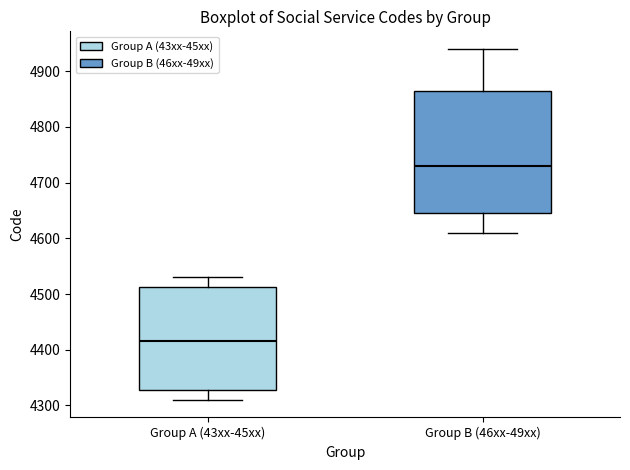

Reading left to right, read every box against the y-axis: the position of its median line, the range the box covers, and the ends of its whiskers. The values are not printed on the chart, so give them approximately, as read against the axis.

Group A (43xx-45xx): median 4420, box 4330 to 4510, whiskers 4310 to 4530
Group B (46xx-49xx): median 4730, box 4650 to 4870, whiskers 4610 to 4940